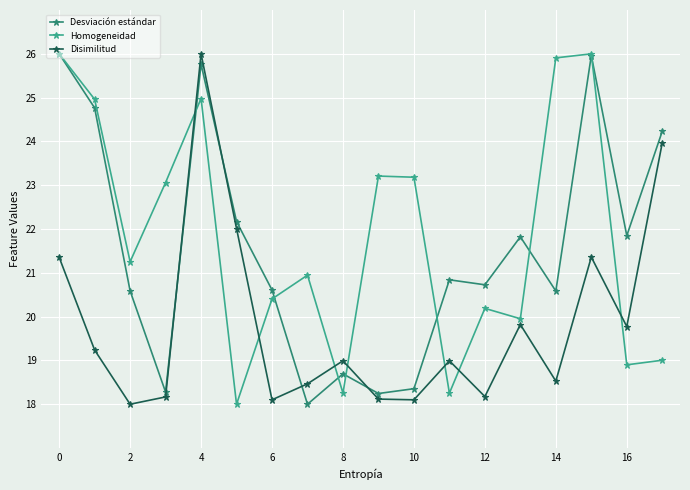

What is the lowest value of the Homogeneidad series?

18.0